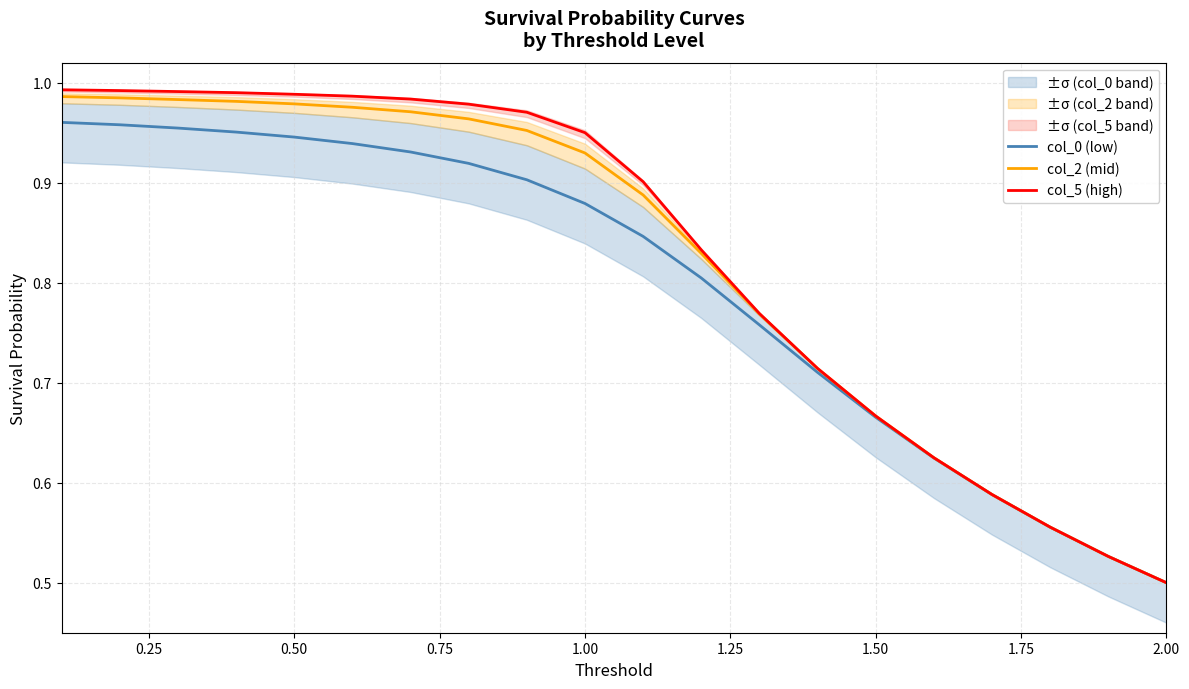

Is this an area chart (filled region under the line)?

No